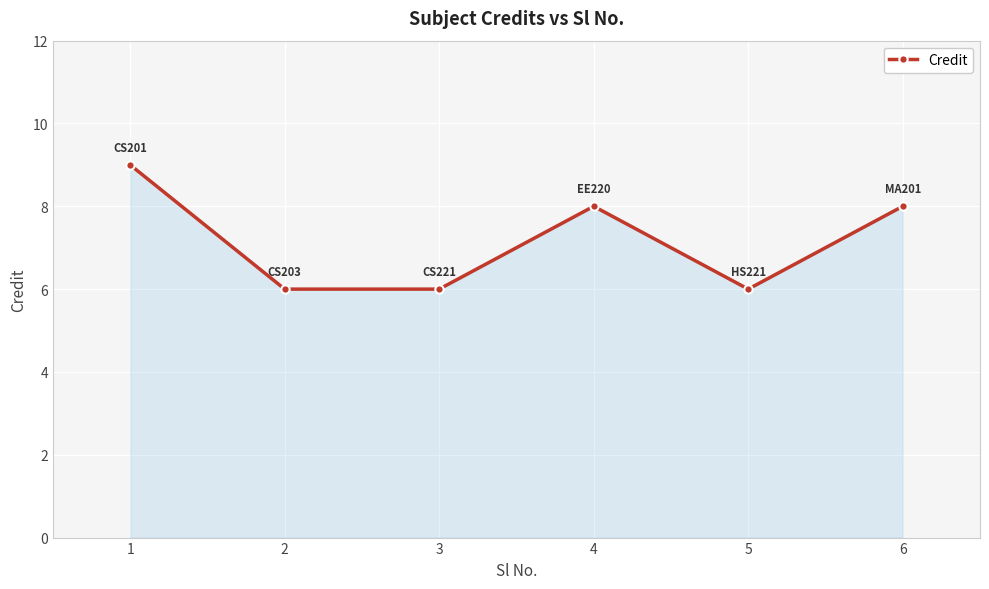

How many values are between 6 and 8?

5